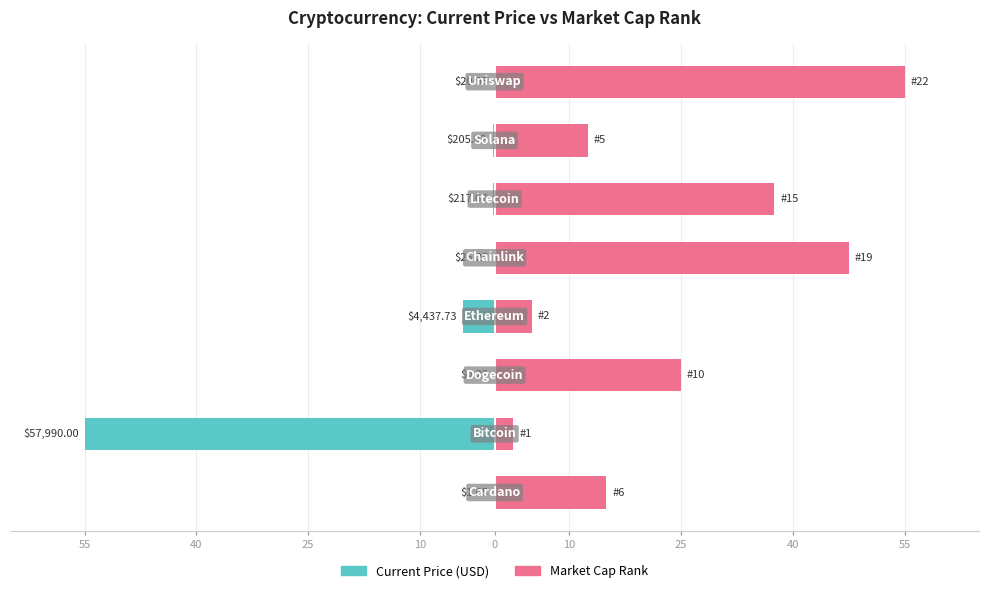

Between 25 and 55, which is larger?

25